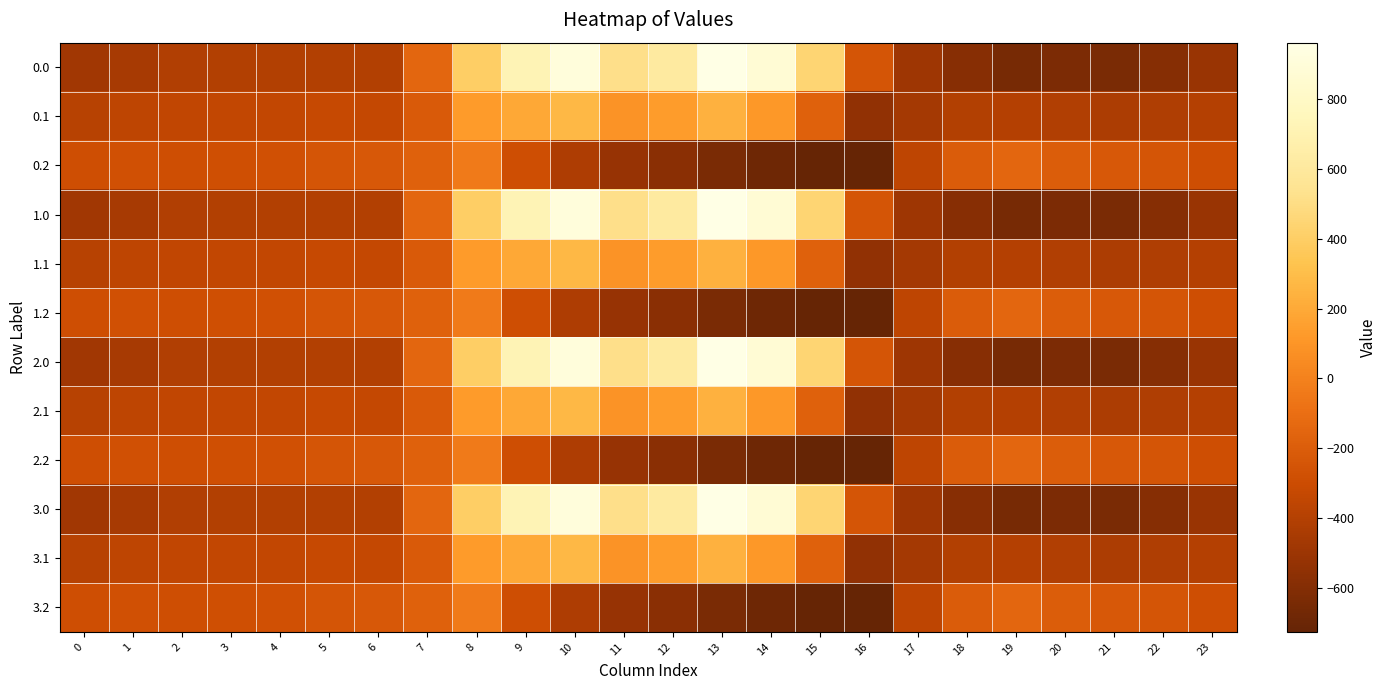

What is the difference between the highest and lowest values at 15?

1168.9